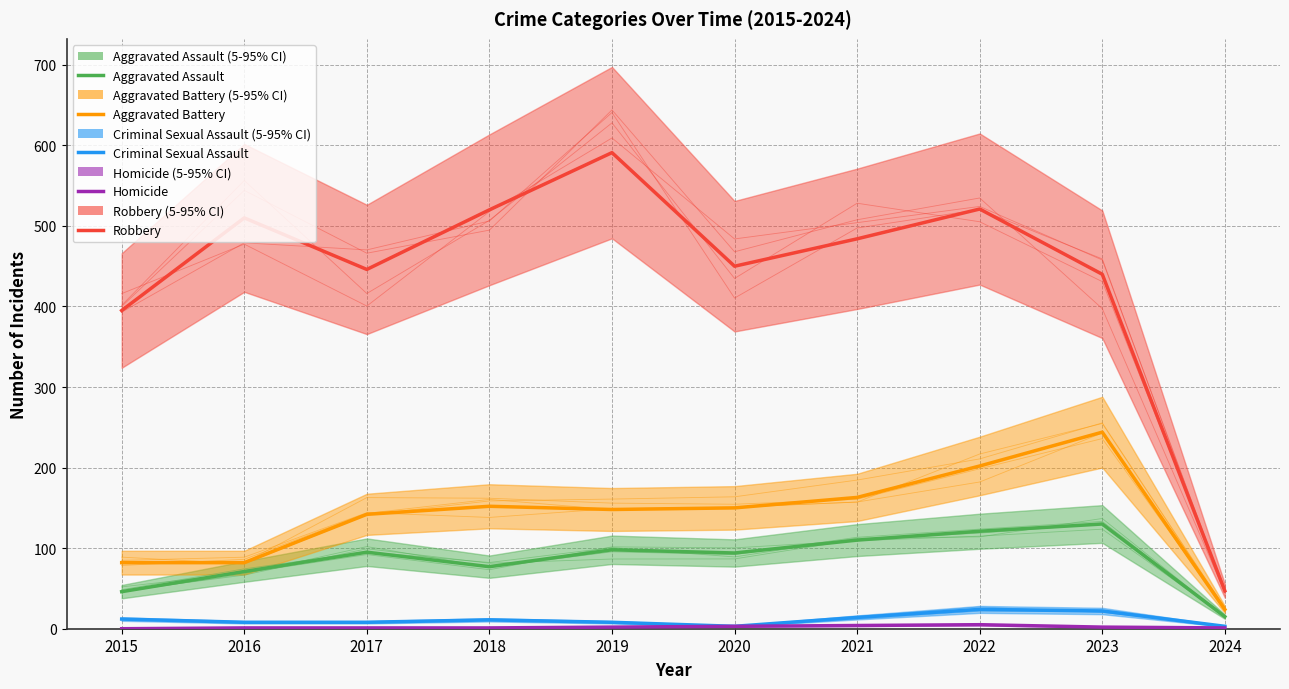

Is it true that Robbery equals 1007 at 2019?

False